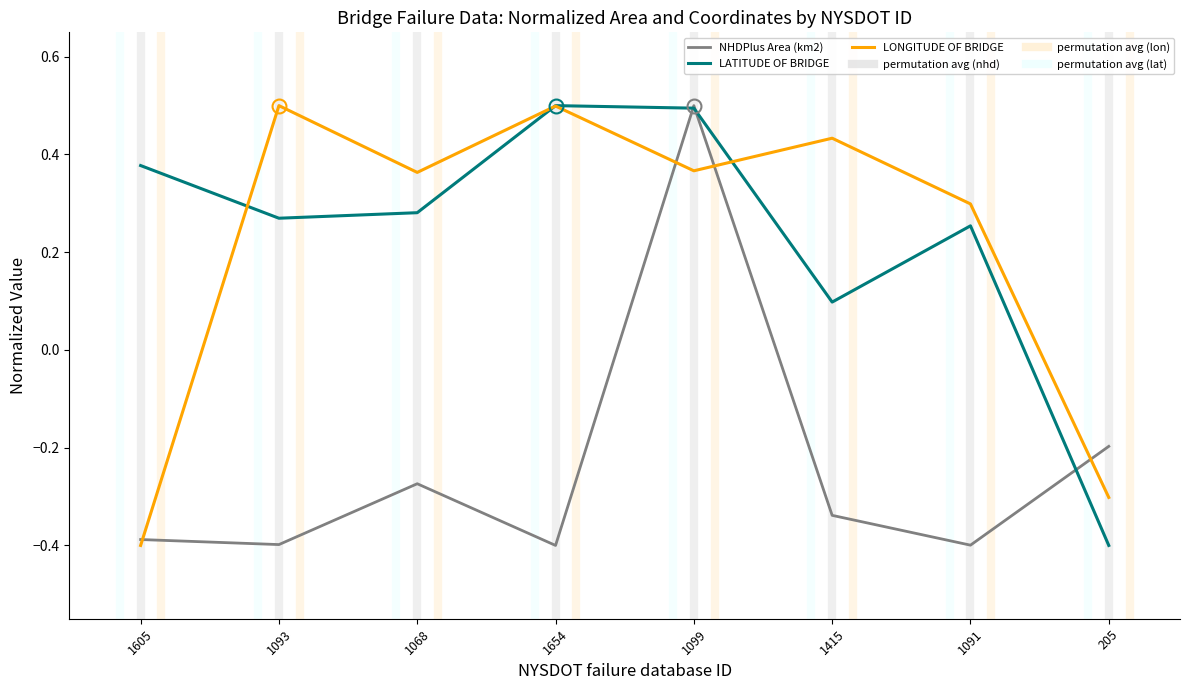

Where is the first local maximum for NHDPlus Area (km2)?

1068